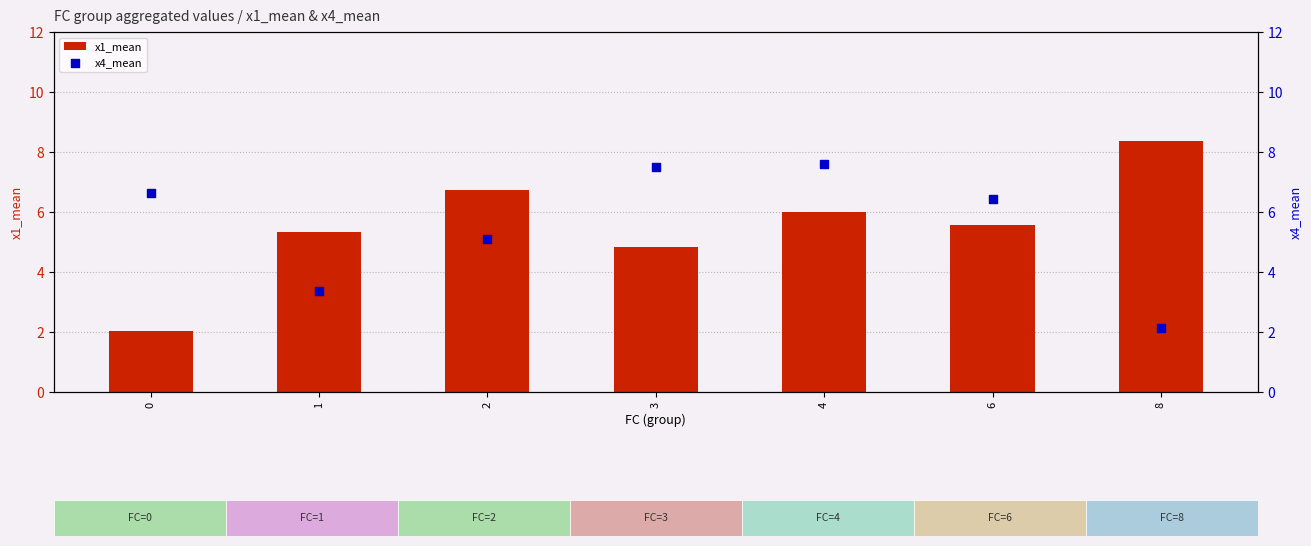

Which series has the largest Y range (max minus min)?

x1_mean